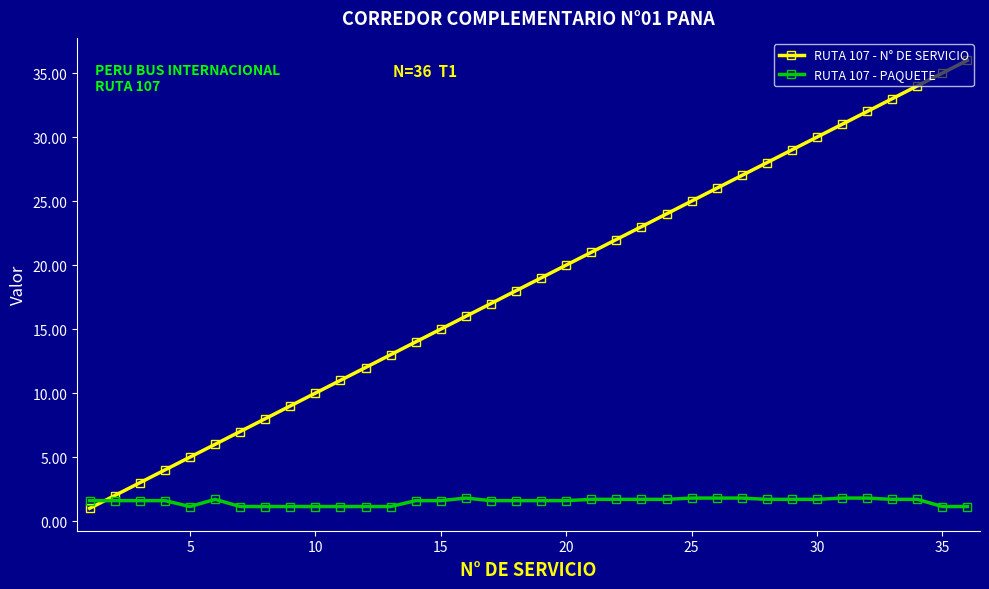

What is the difference between the maximum and second lowest values in the RUTA 107 - PAQUETE series?

0.7